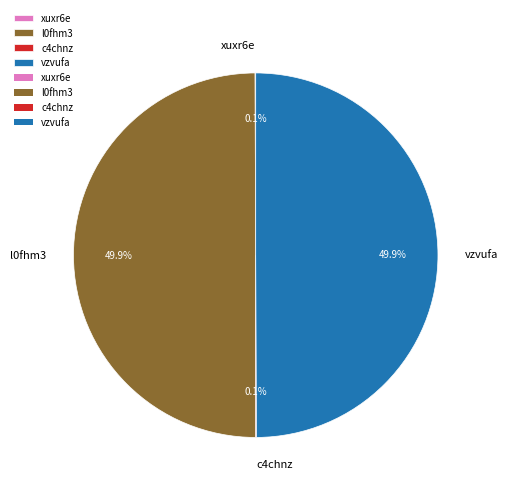

What percentage is NOT represented by l0fhm3?

50.1%